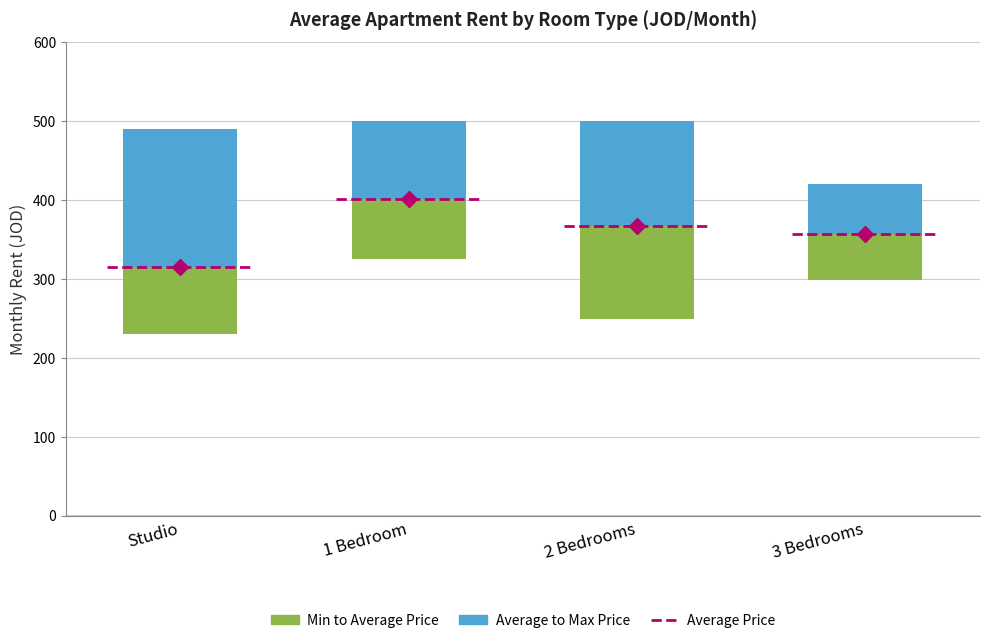

Rank the series by their maximum value, from highest to lowest.

Average to Max, Min to Average